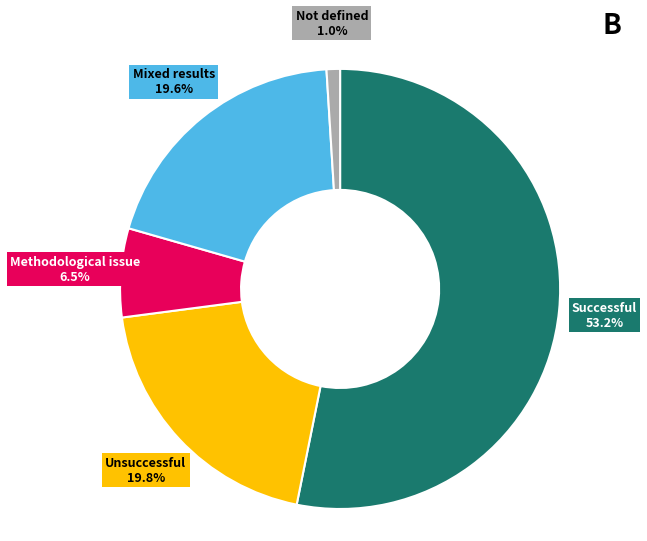

Is there any slice that represents more than half of the pie?

Yes